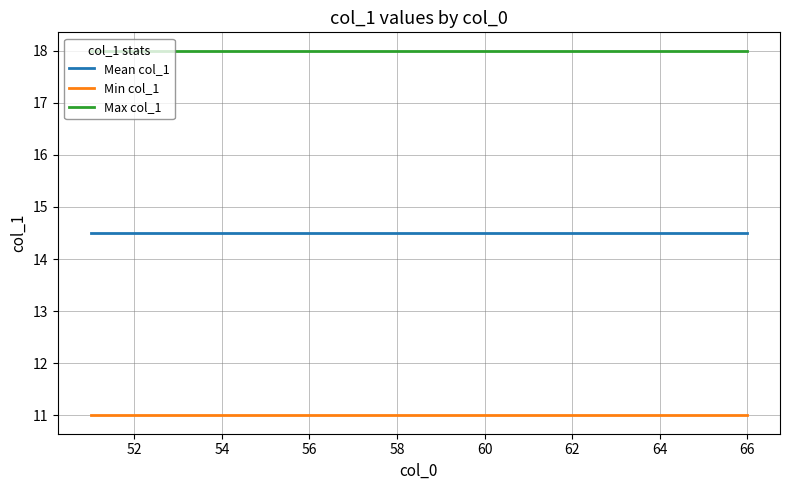

True or false: Min col_1 and Mean col_1 intersect in this chart.

False